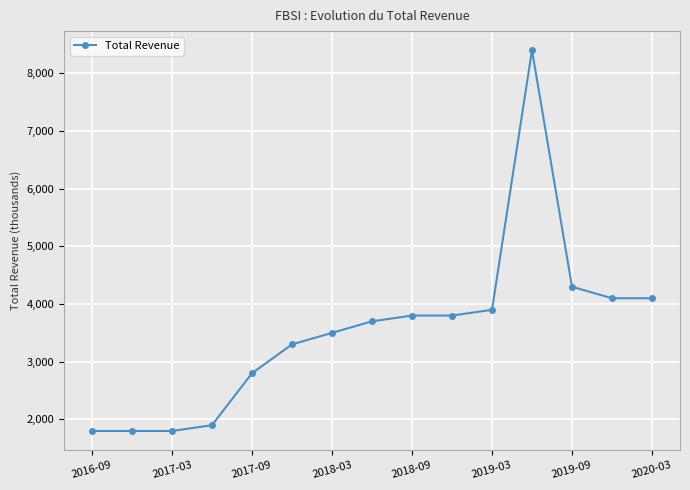

True or false: the data has more than 0 interior local peaks.

True